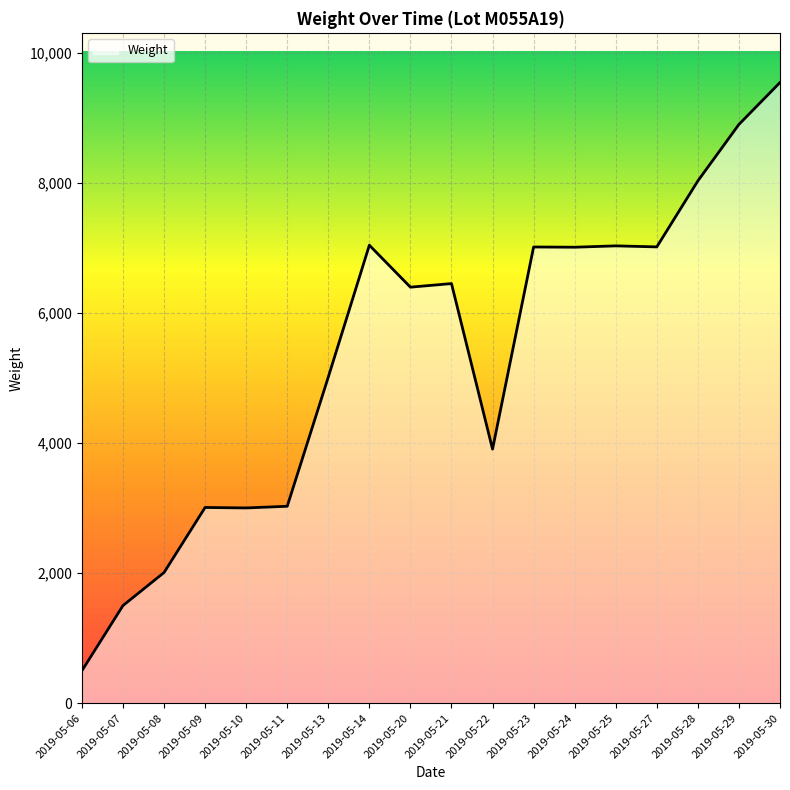

What is the sum of all values?

96465.7